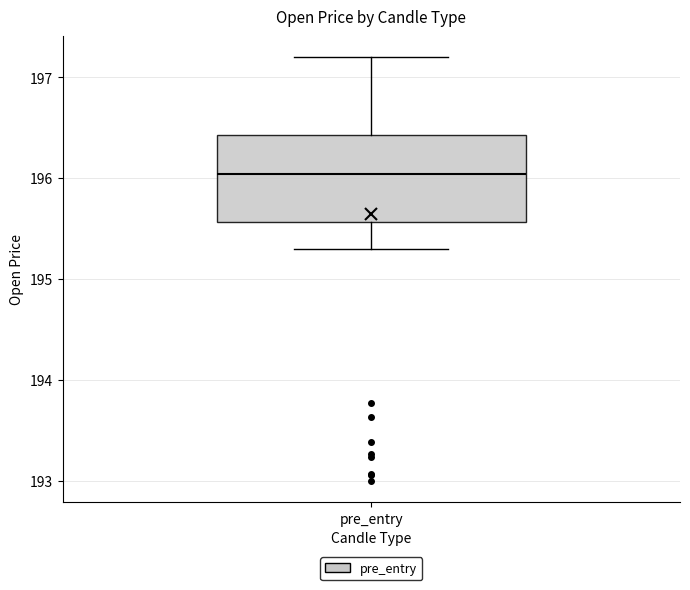

Transcribe this box plot: give where the median line is, the range the box spans, and where the two whiskers end, as read against the y-axis. The values are not printed on the chart, so give them approximately, as read against the axis.

median 196.0, box 195.6 to 196.4, whiskers 195.3 to 197.2